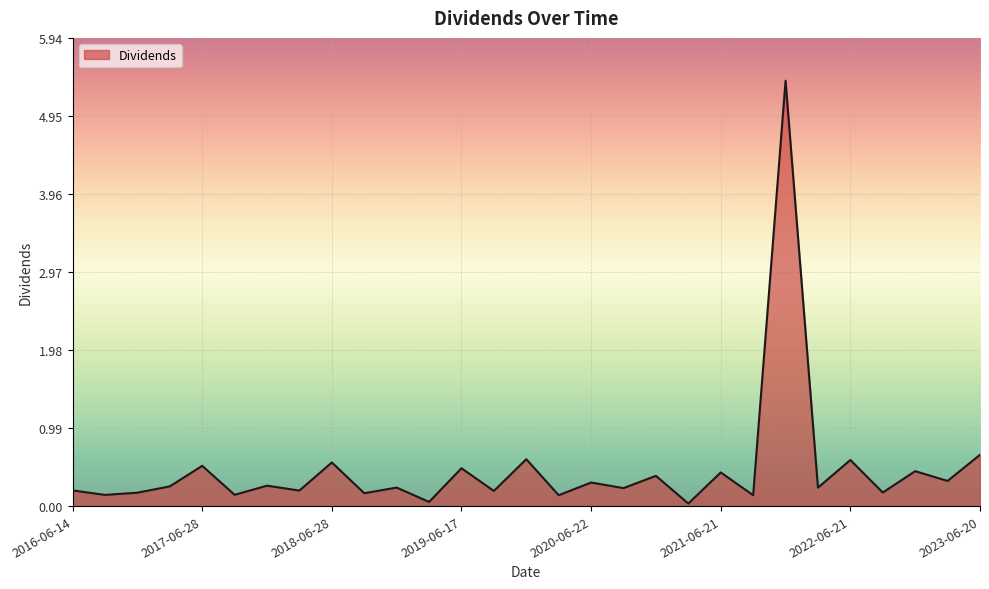

What is the maximum value shown in the chart?

5.4